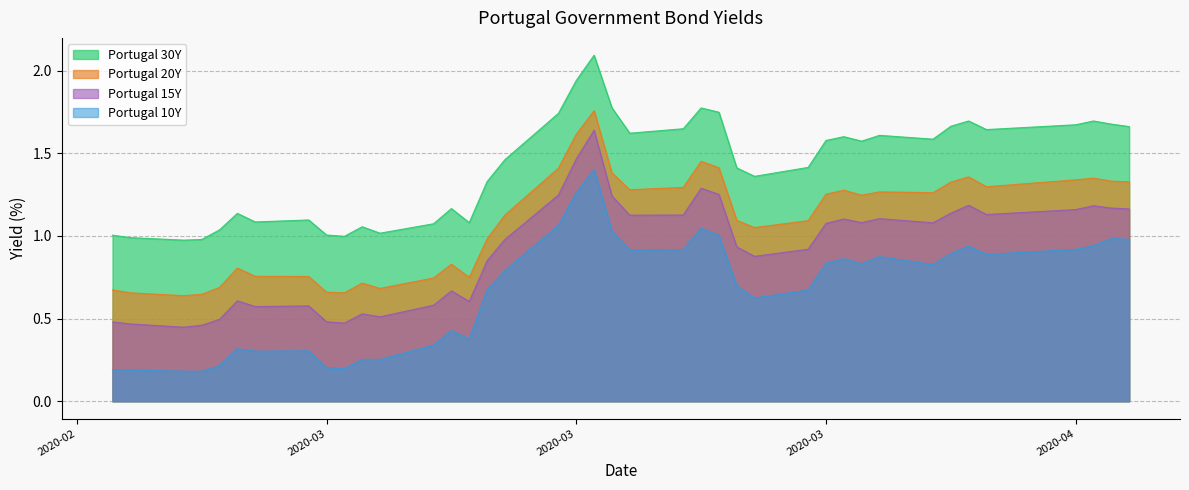

Does the chart have visible grid lines?

Yes